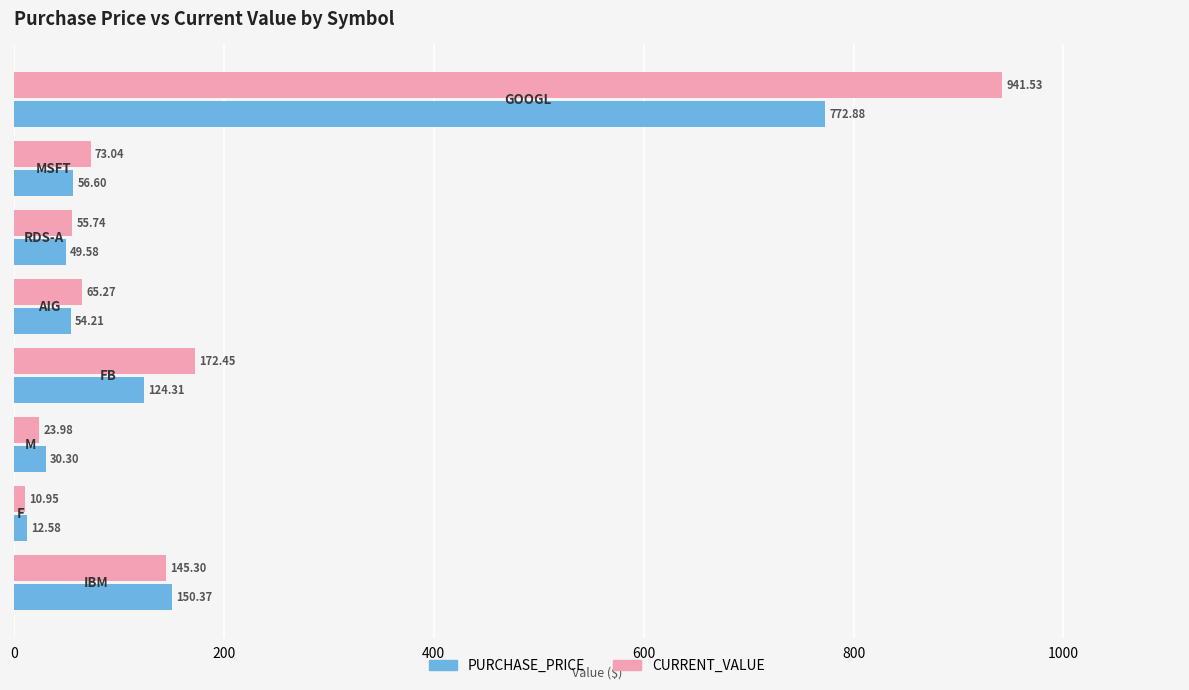

Which series has the largest range (max minus min)?

CURRENT_VALUE